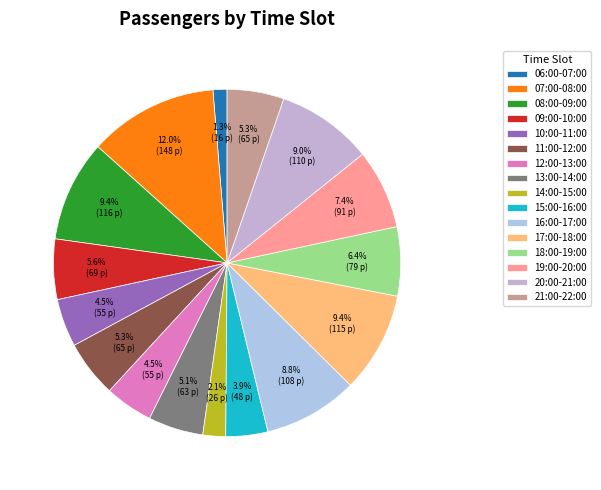

To the nearest percent, what portion does 20:00-21:00 represent?

9%